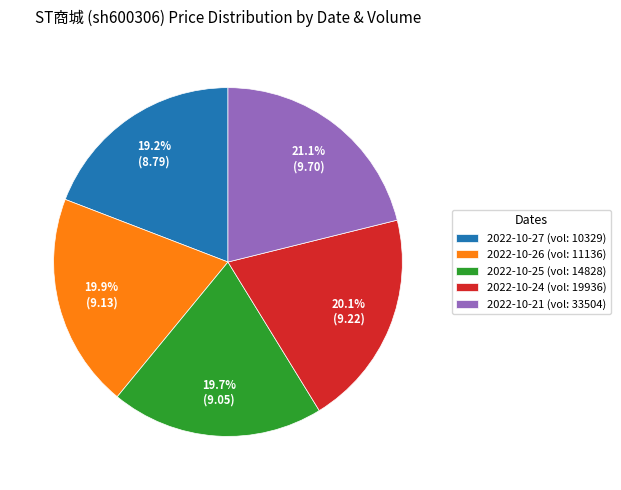

To the nearest percent, what is the average slice percentage?

20%